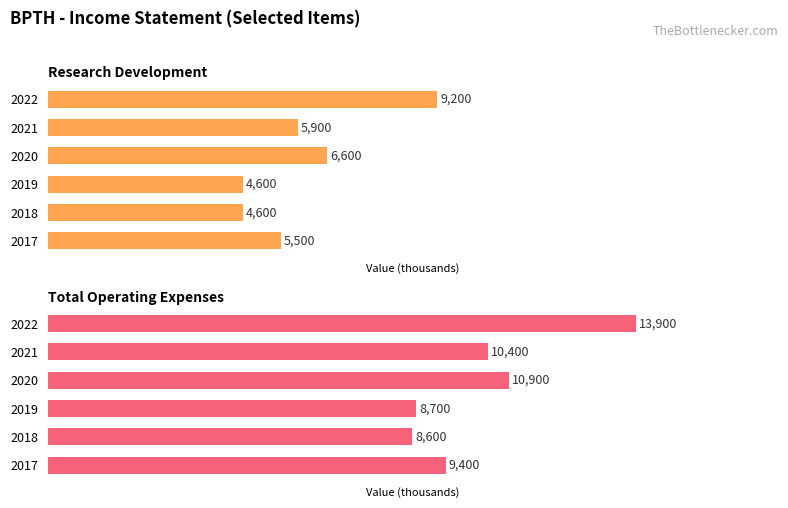

Rank the series by their average value, from highest to lowest.

Total Operating Expenses, Research Development